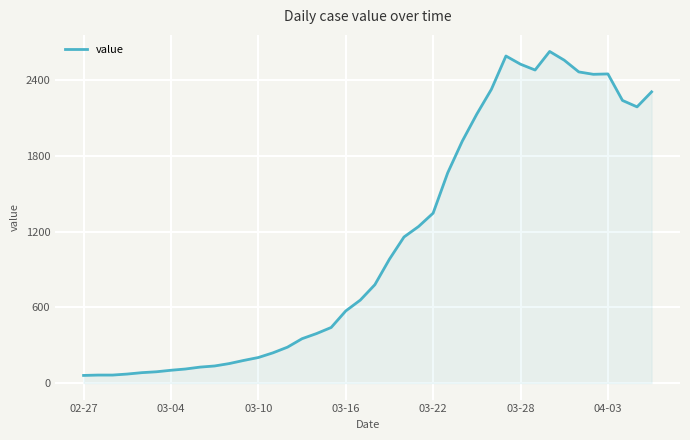

What is the difference between the maximum and minimum values?

2567